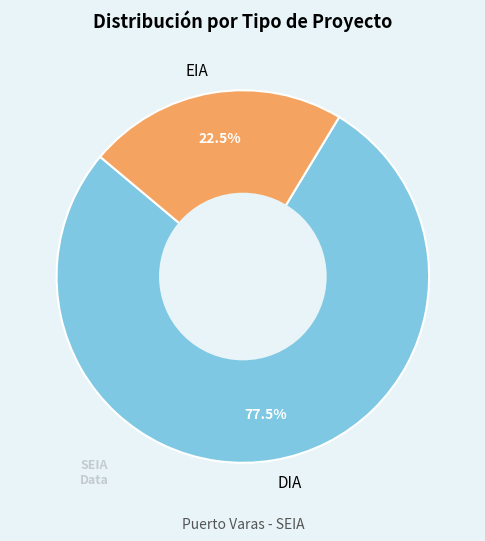

Combined, do DIA and EIA account for over 50%?

Yes